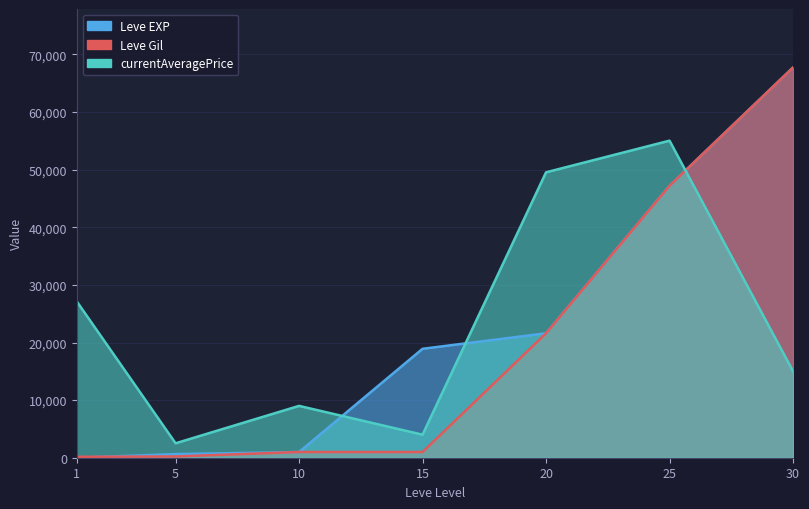

What is the value of the Leve EXP point at the 3rd from the left?

990